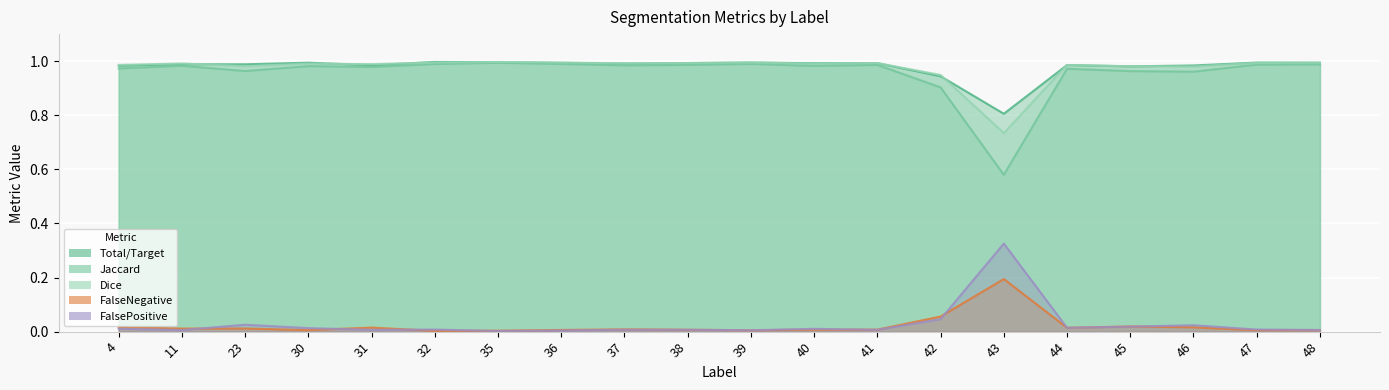

How many categories are shown in the chart?

20